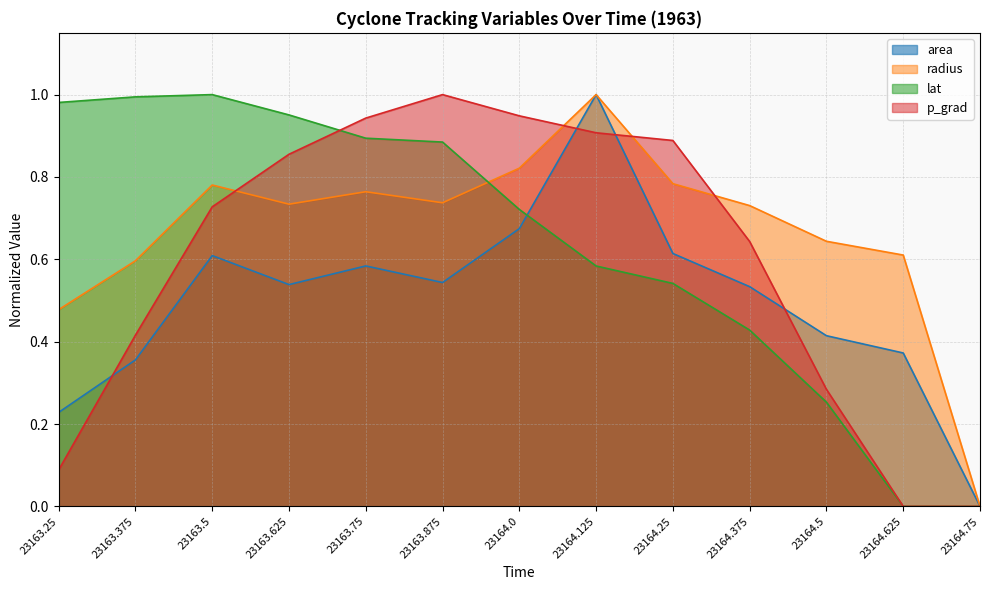

True or false: area and radius cross at least once.

False